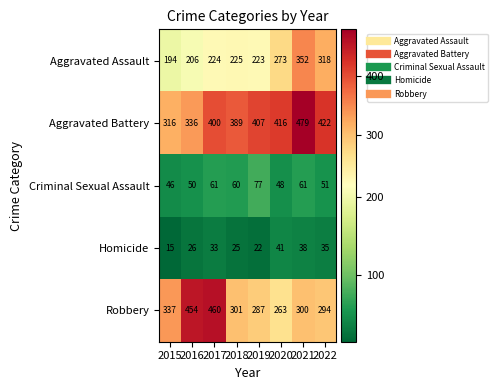

What is the difference between the second highest and second lowest values in the Criminal Sexual Assault series?

13